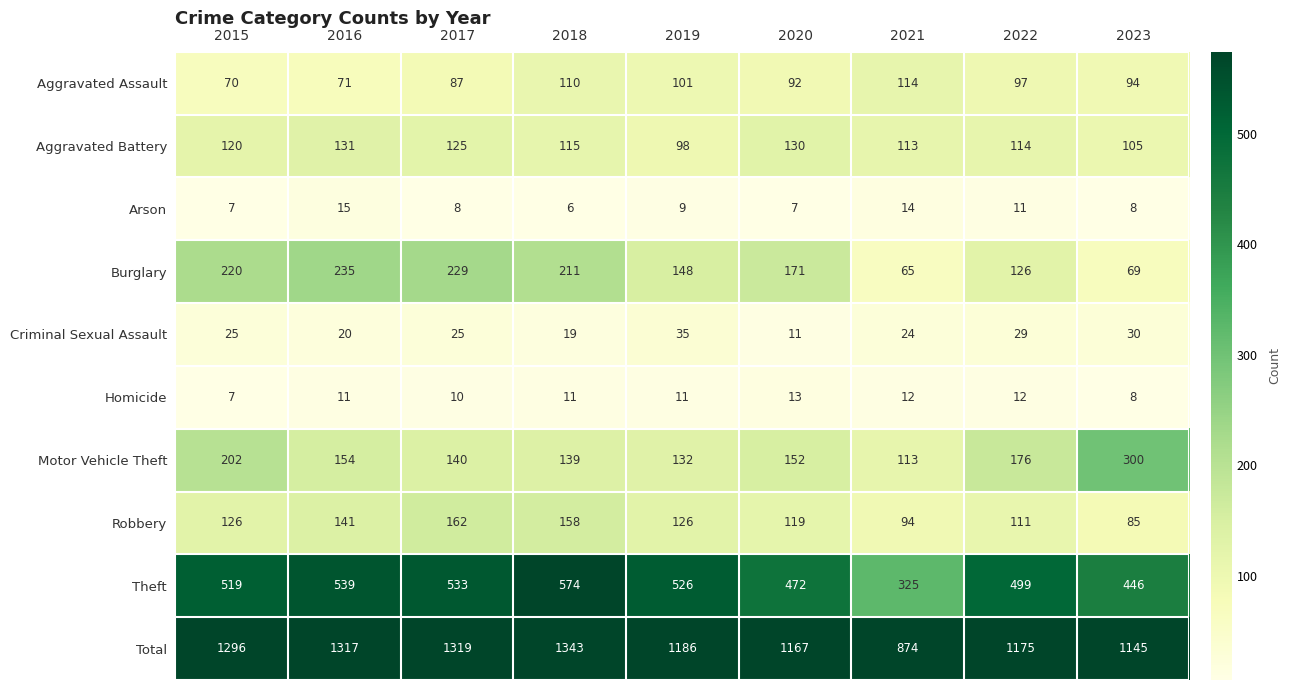

What is the approximate value of Total at 2022, to the nearest 10?

1180